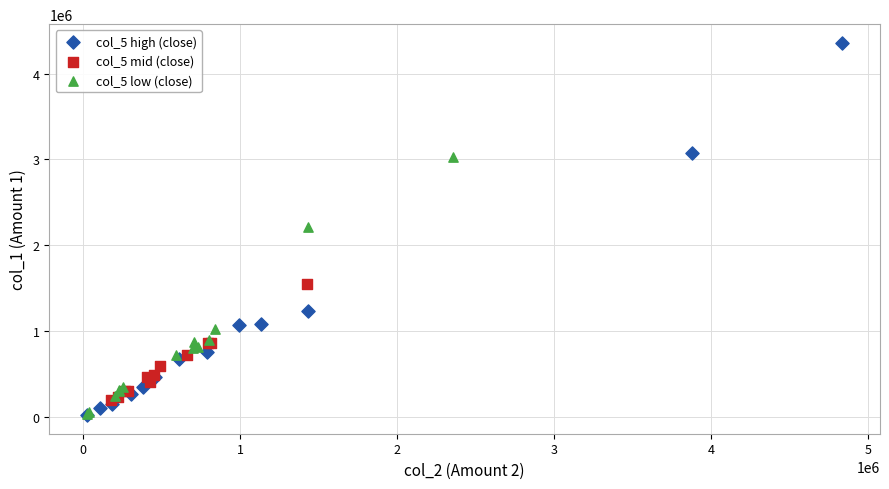

What are all the series names shown in the legend?

col_5 high (close), col_5 mid (close), col_5 low (close)